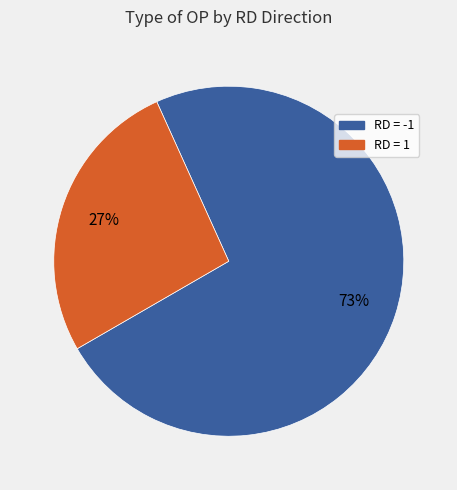

How many segments does this pie chart have?

2